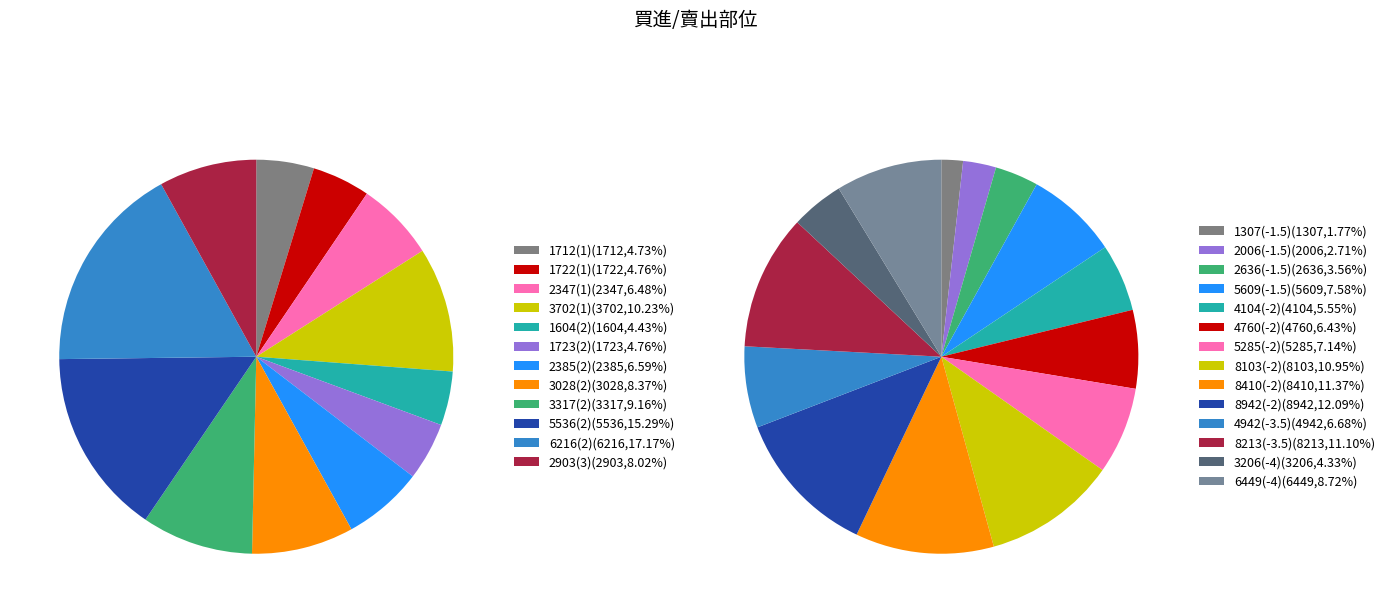

Rank the categories by value from lowest to highest.

4, 0, 1, 5, 2, 6, 11, 7, 8, 3, 9, 10